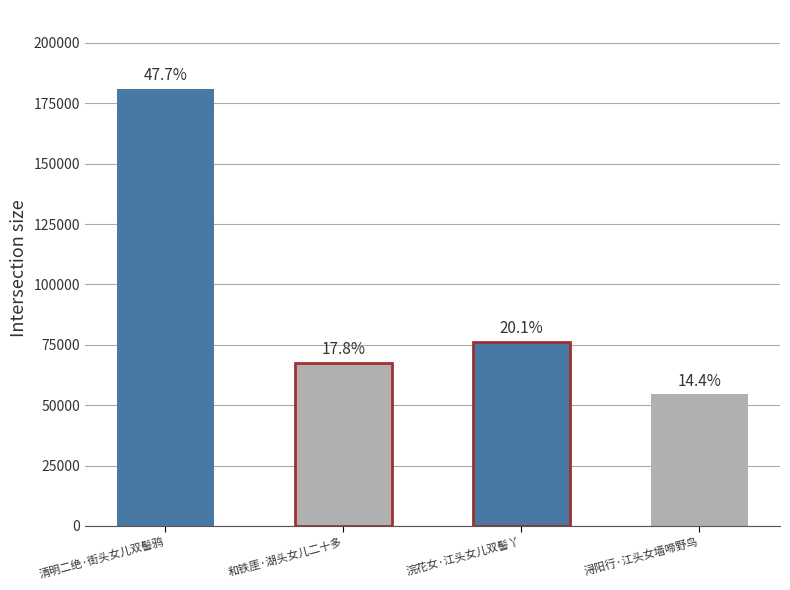

What is the ratio of the value at 浔阳行·江头女墙啼野鸟 to the value at 清明二绝·街头女儿双髻鸦?

0.3